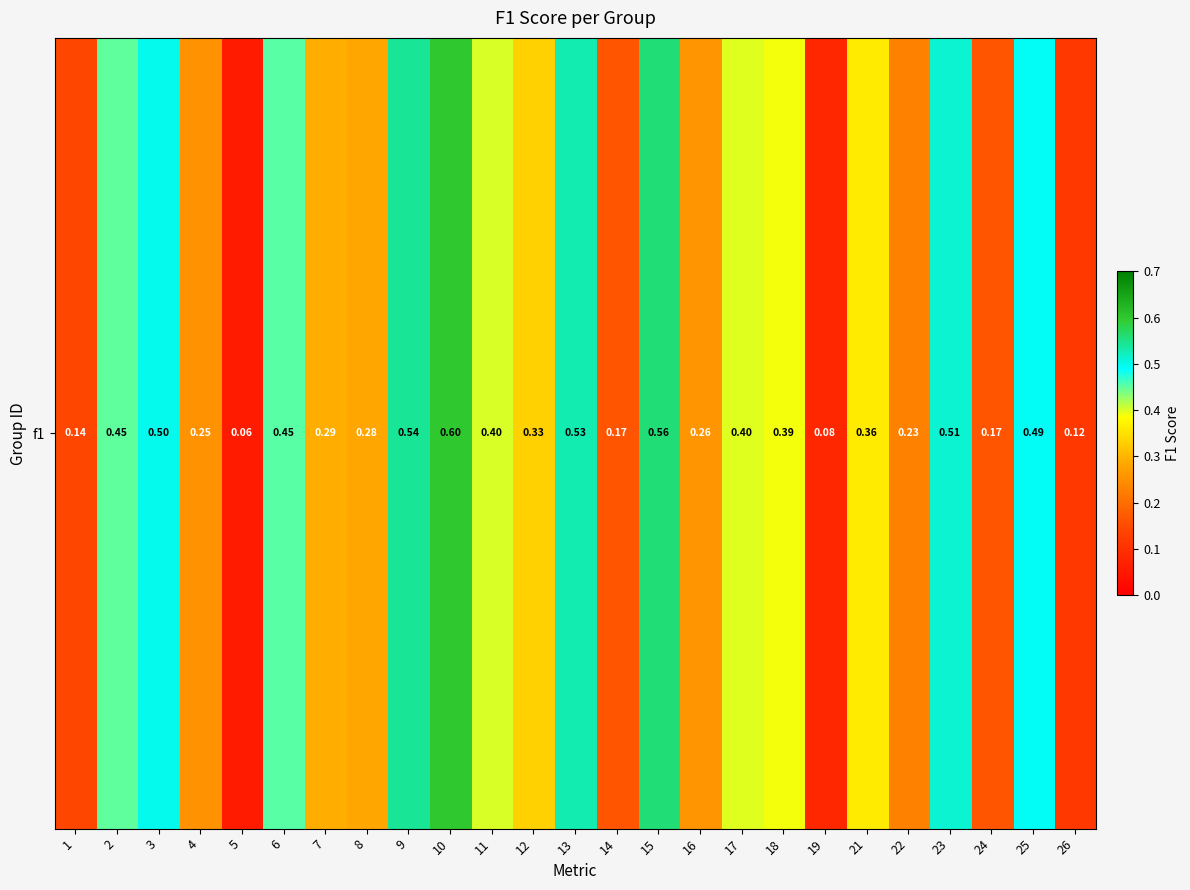

What is the difference between the maximum and minimum values?

0.5